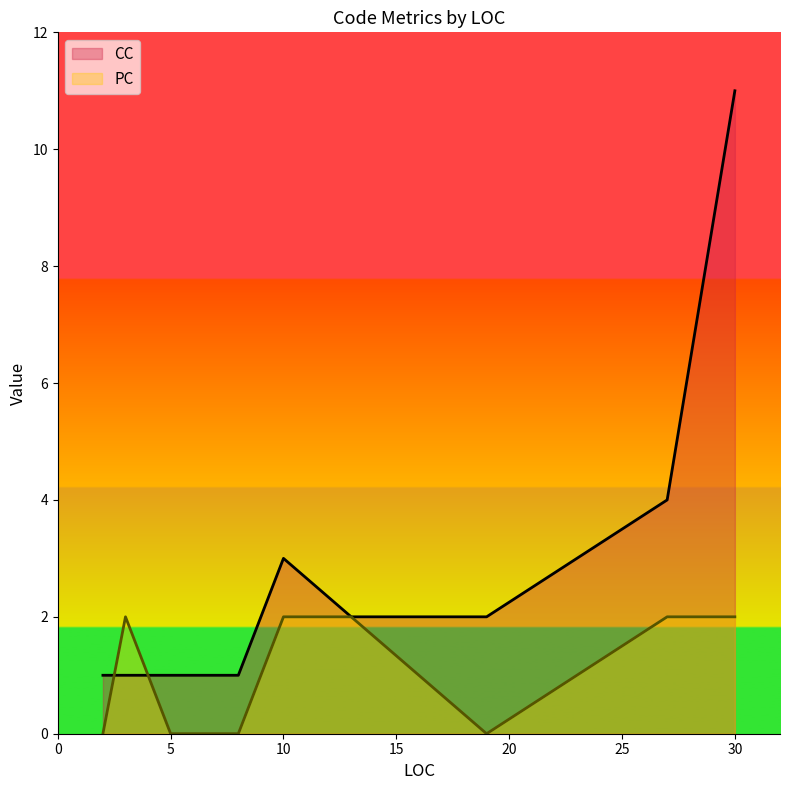

What is the value of the PC point at the 8th from the left?

2